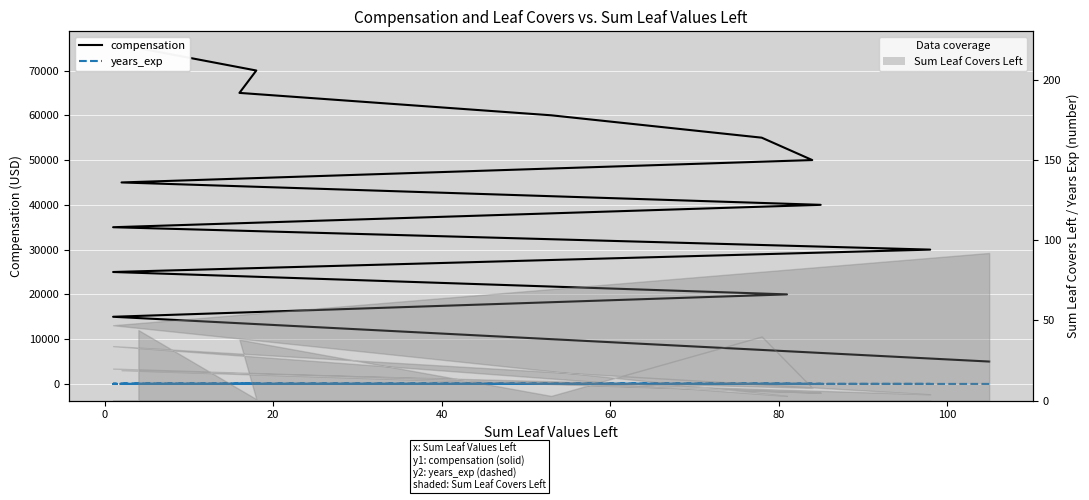

True or false: compensation and years_exp intersect in this chart.

False